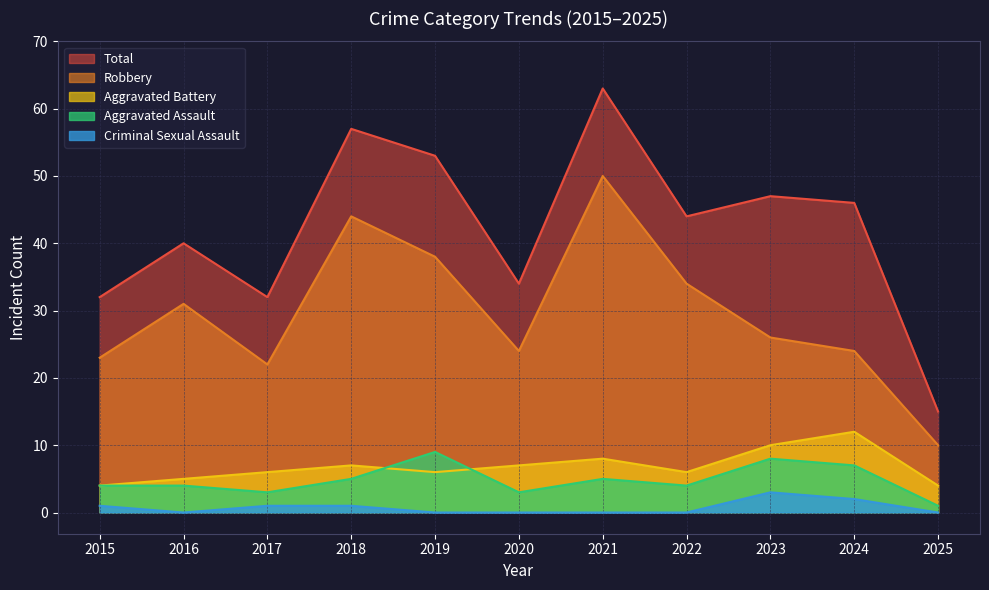

How many values in the Aggravated Assault series are below 4?

3